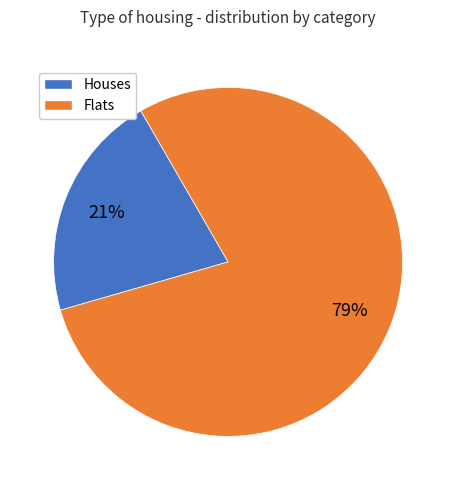

What is the largest slice in the pie chart?

Flats